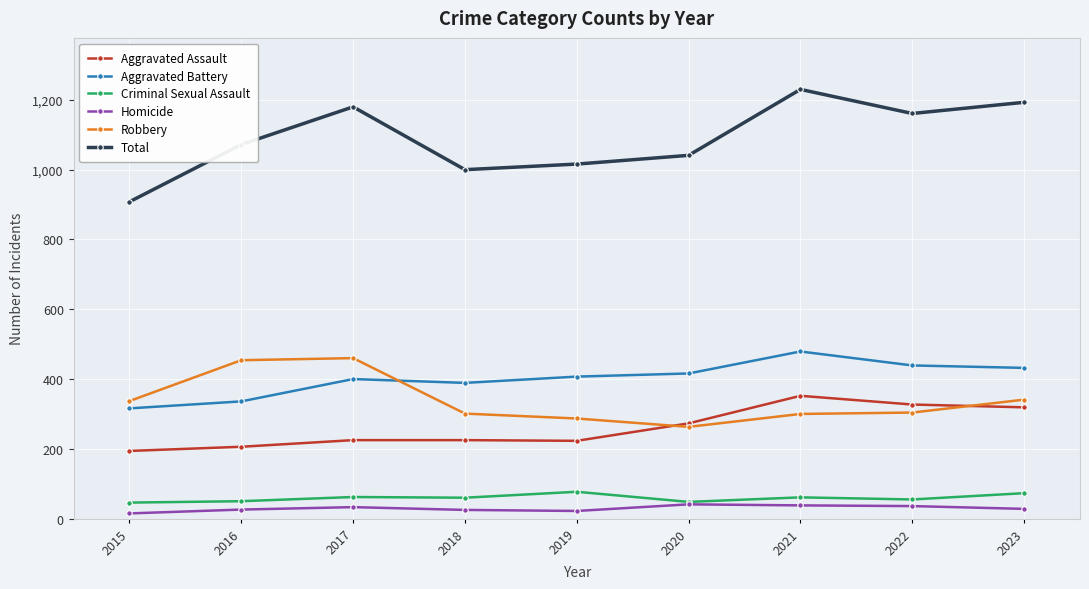

Where is the first local minimum for Aggravated Battery?

2018